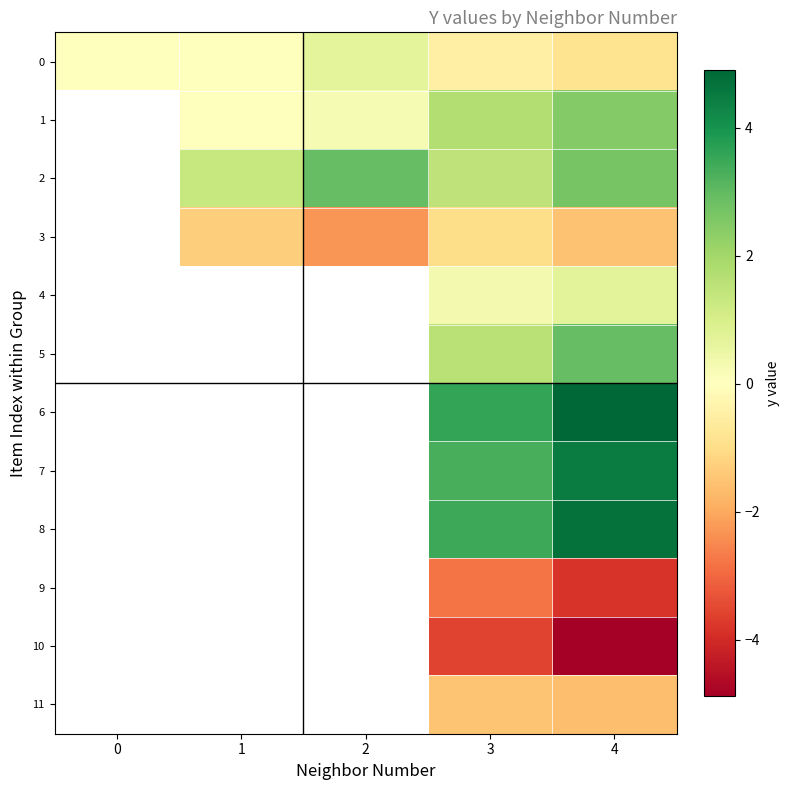

What is the spread (max minus min) of values at 2?

5.2